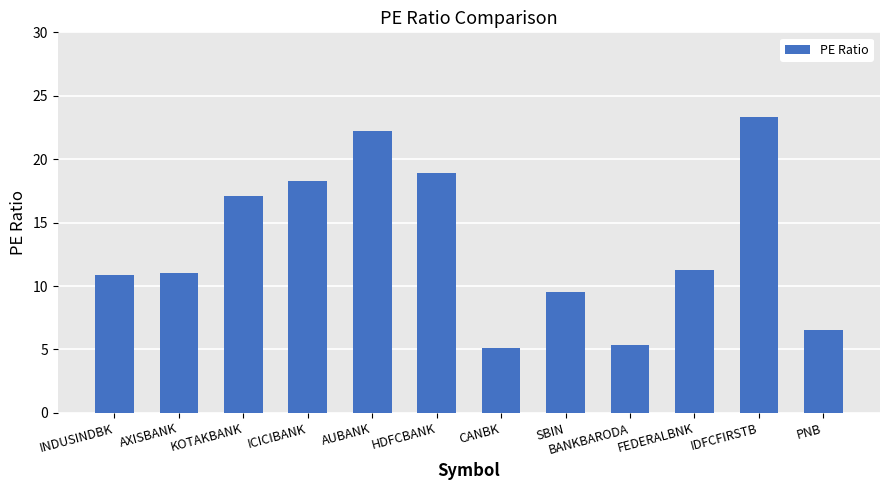

What is the label of the 4th bar from the left?

ICICIBANK